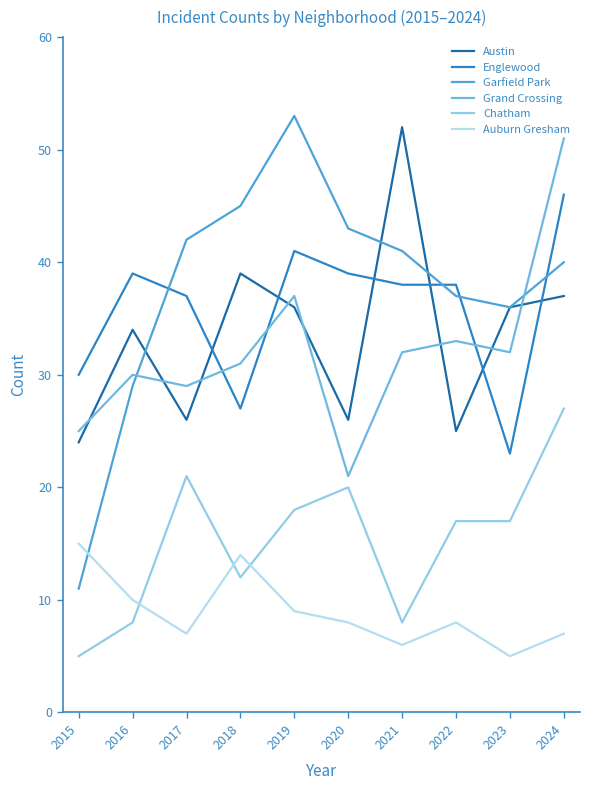

What is the difference between the Auburn Gresham values at 2016 and 2015?

5